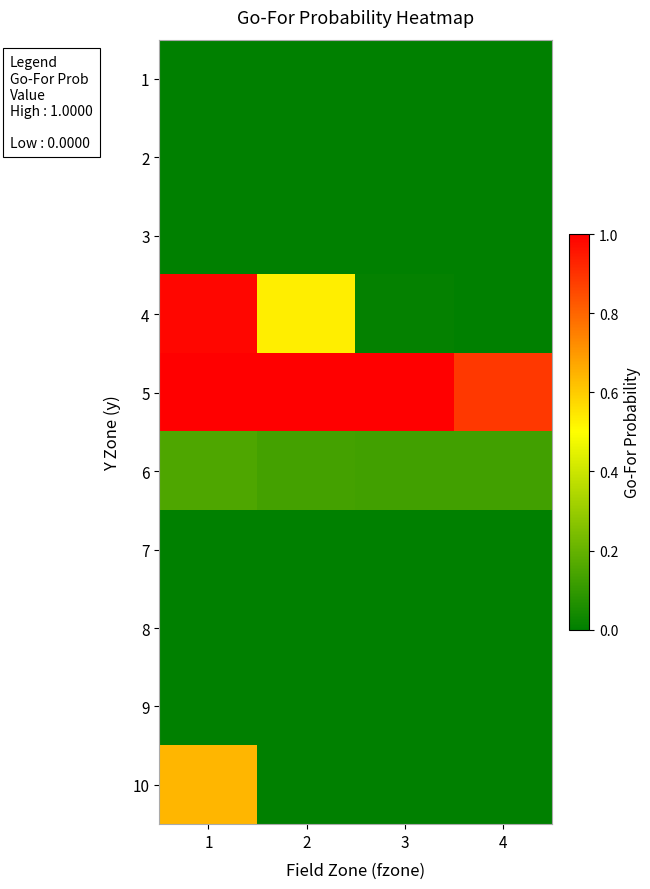

Reading right to left, what are all the values shown in this chart?

1: 4=0.0	3=0.0	2=0.0	1=0.0
2: 4=0.0	3=0.0	2=0.0	1=0.0
3: 4=0.0	3=0.0	2=0.0	1=0.0
4: 4=0.0	3=0.0	2=0.5	1=1.0
5: 4=0.9	3=1.0	2=1.0	1=1.0
6: 4=0.1	3=0.1	2=0.1	1=0.2
7: 4=0.0	3=0.0	2=0.0	1=0.0
8: 4=0.0	3=0.0	2=0.0	1=0.0
9: 4=0.0	3=0.0	2=0.0	1=0.0
10: 4=0.0	3=0.0	2=0.0	1=0.6